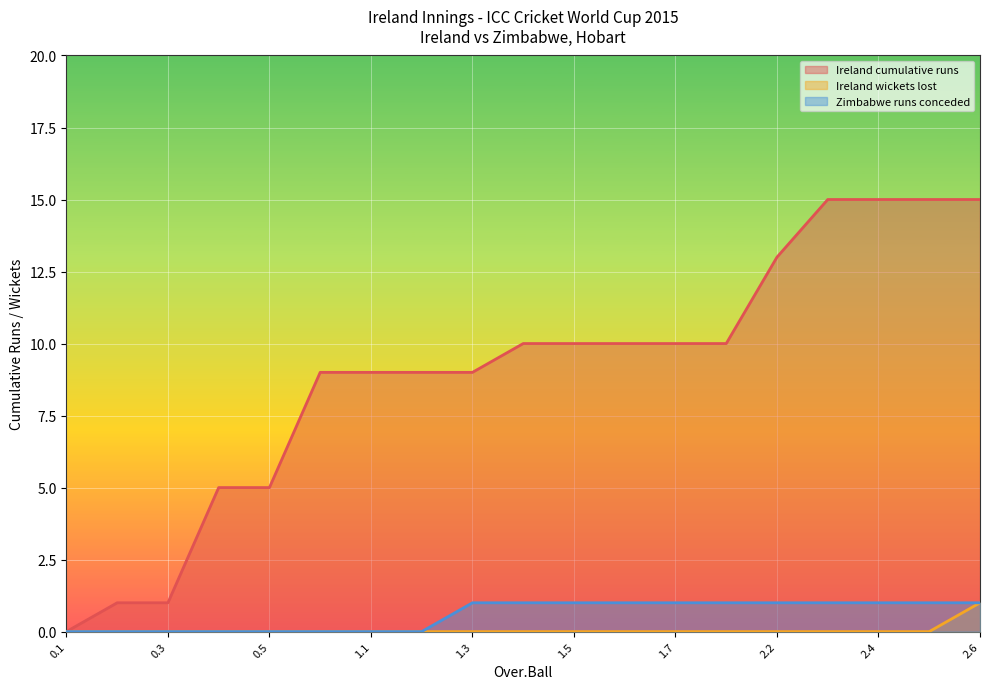

What are all the series names shown in the legend?

Ireland cumulative runs, Ireland wickets lost, Zimbabwe runs conceded